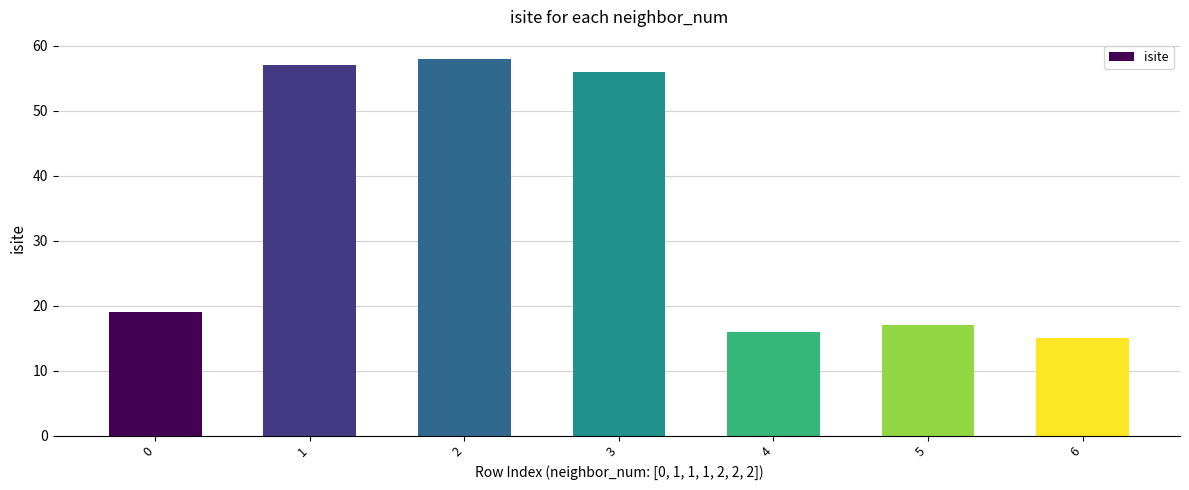

Which label corresponds to the smallest value in the chart?

6